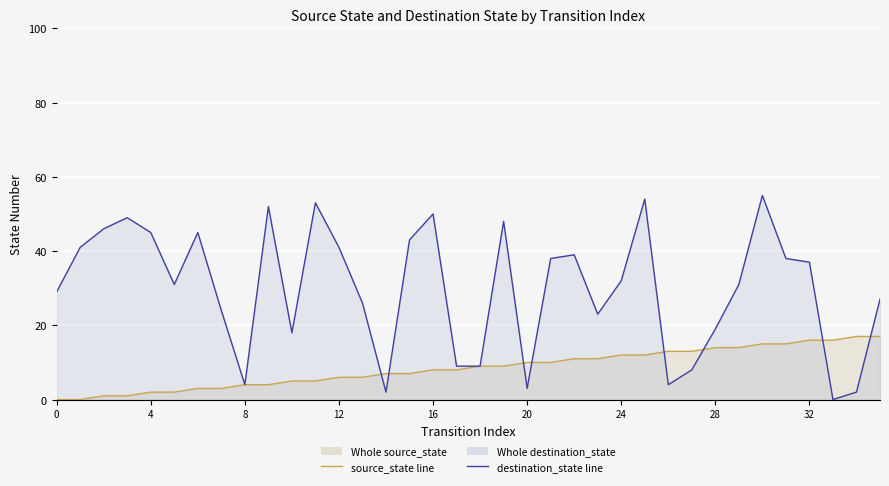

What is the sum of all source_state line values?

306